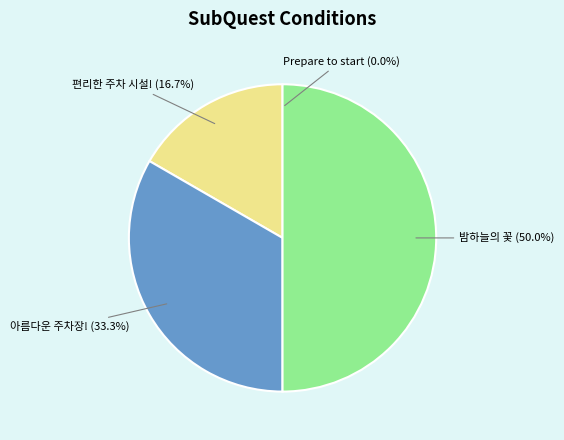

What is the ratio of the value at 아름다운 주차장! to the value at 편리한 주차 시설!?

2.0